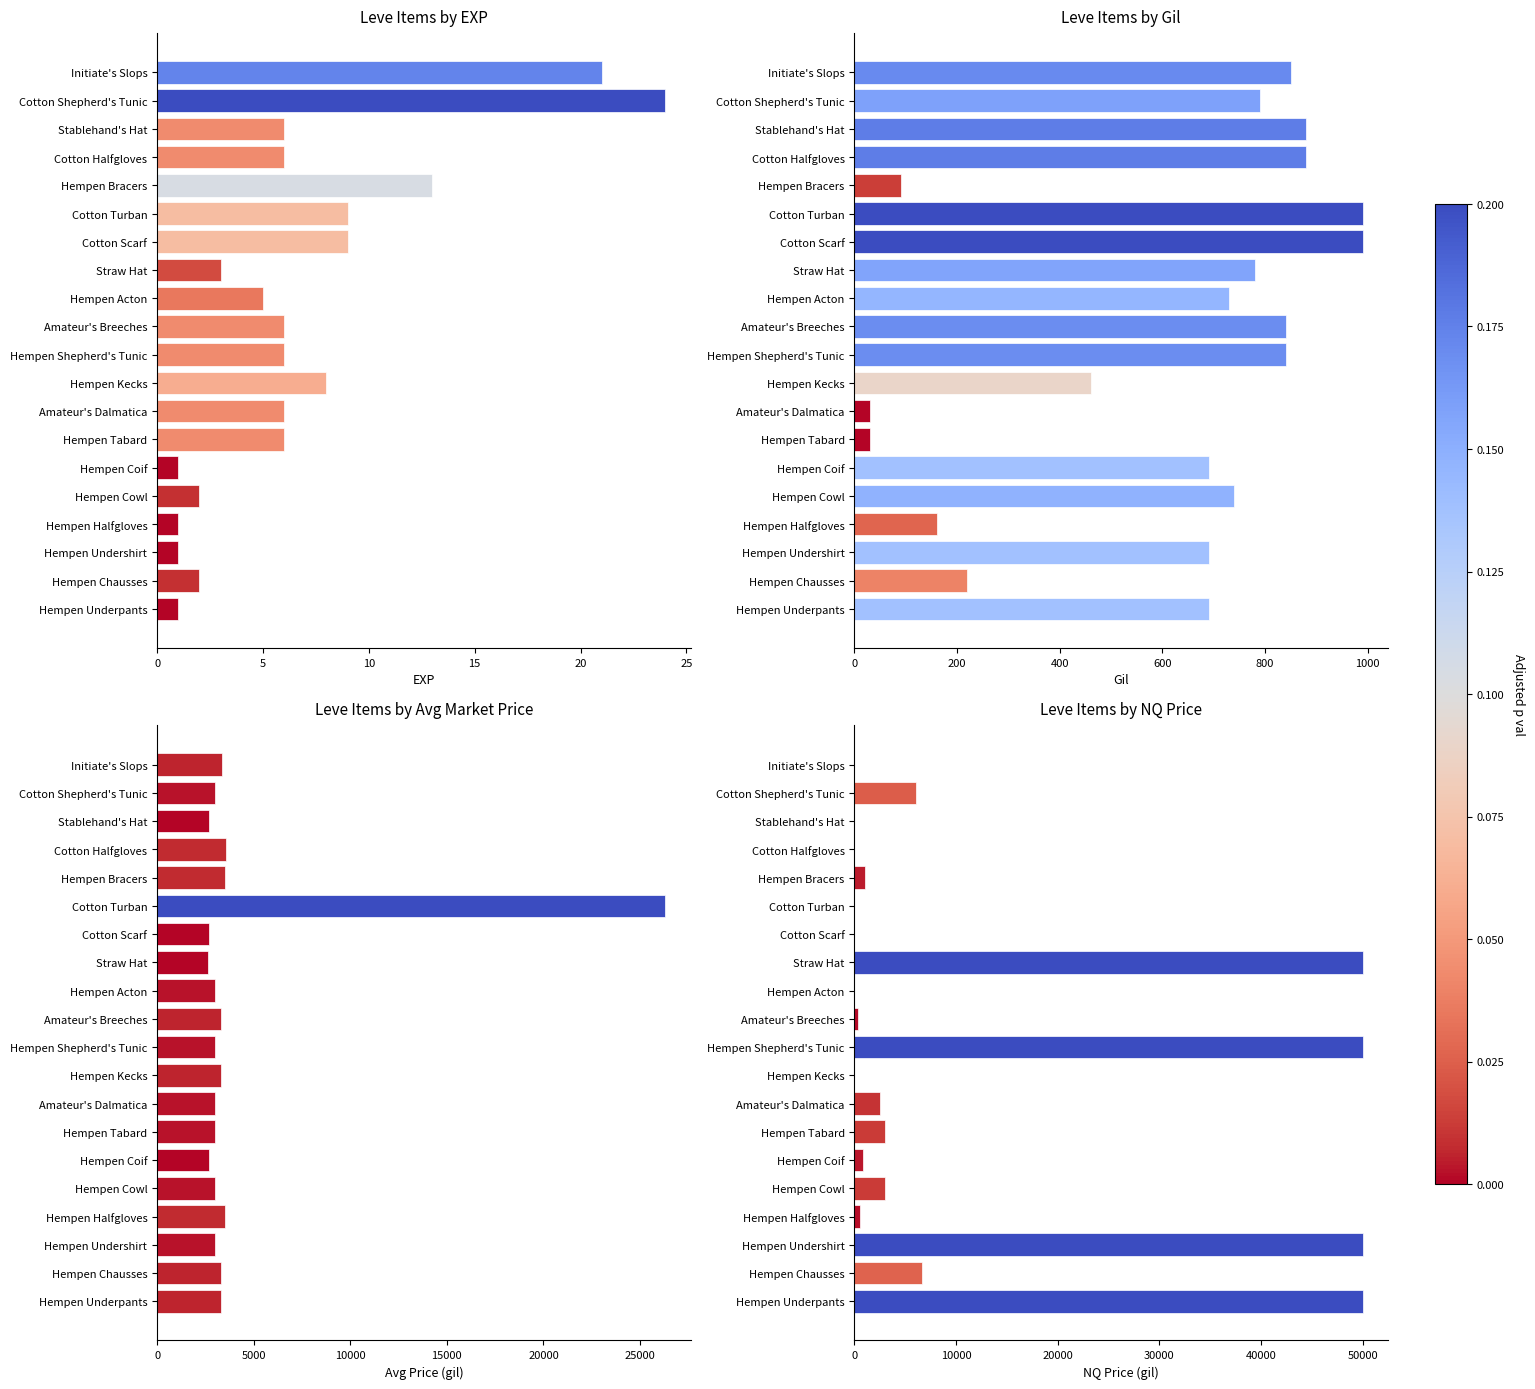

How many groups of bars are there?

20